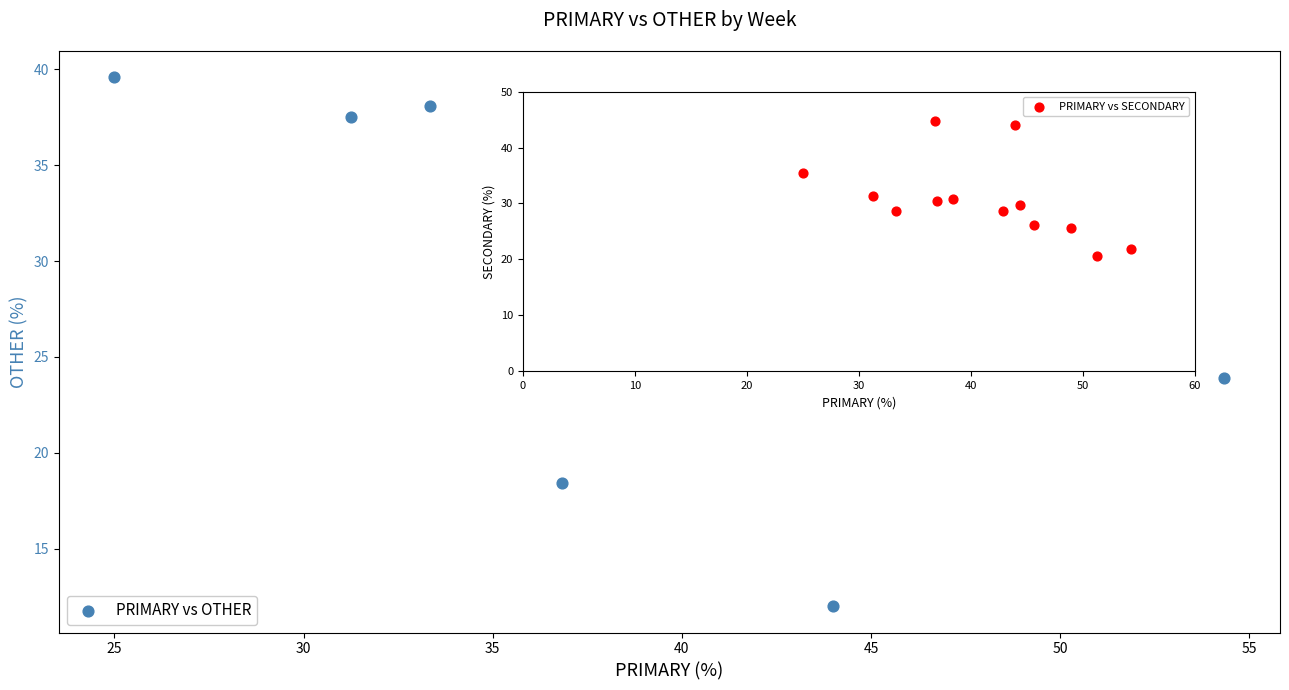

What Y value in the scatter plot is closest to 25?

25.5